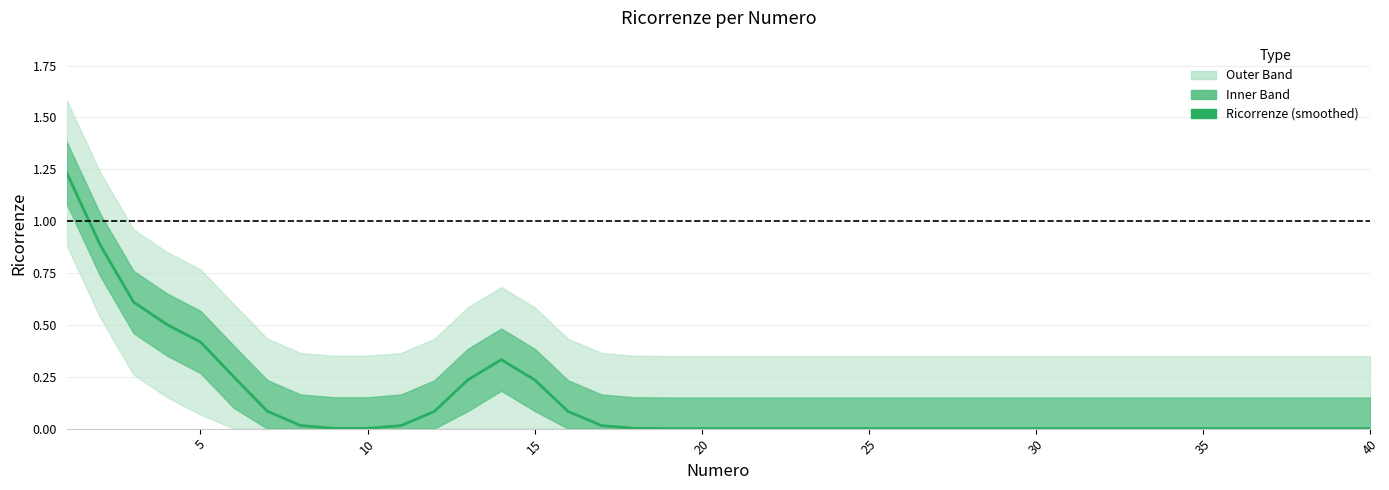

Is it true that the value at 40 is 0.0?

False